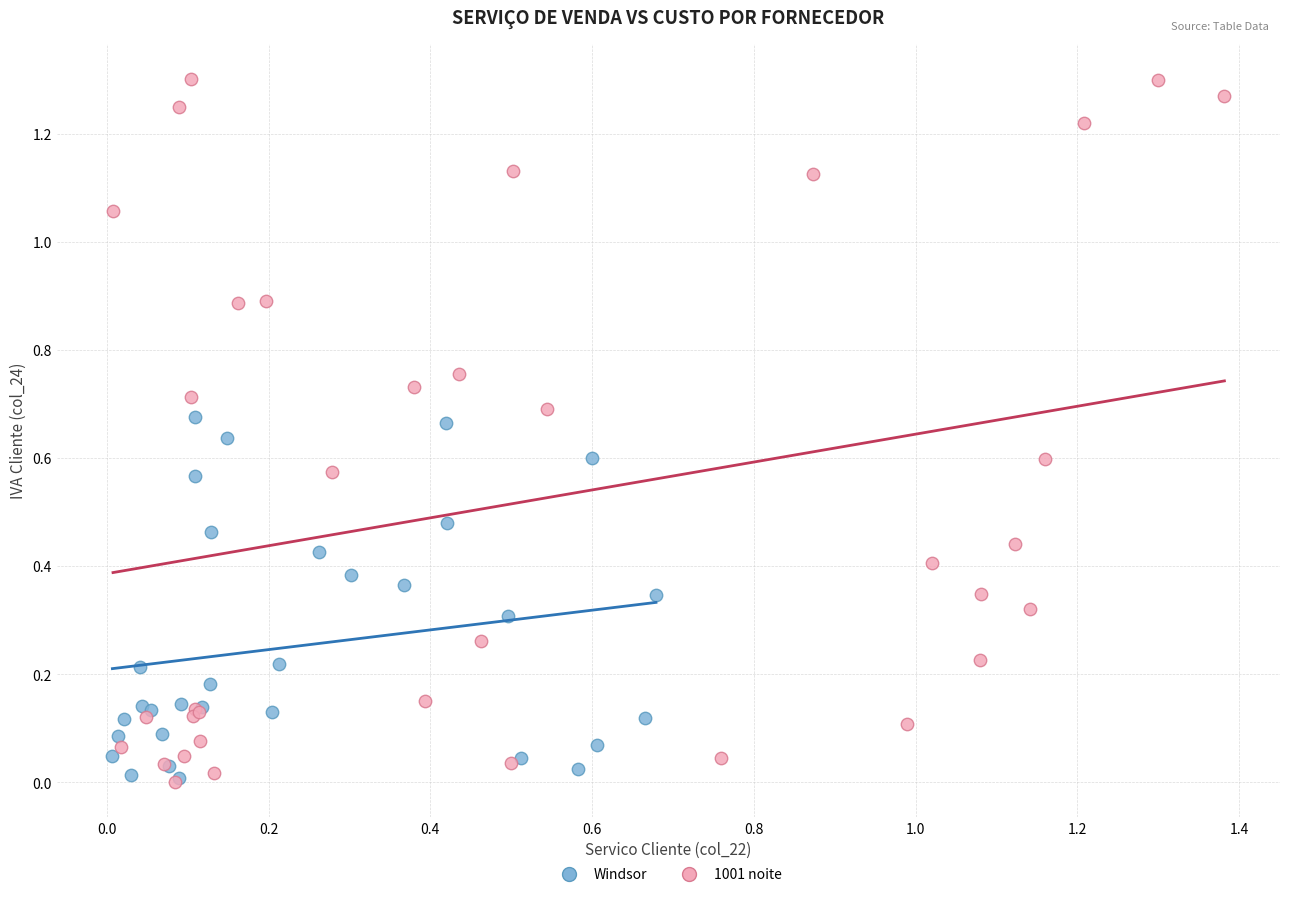

Which series reaches the maximum Y coordinate?

1001 noite